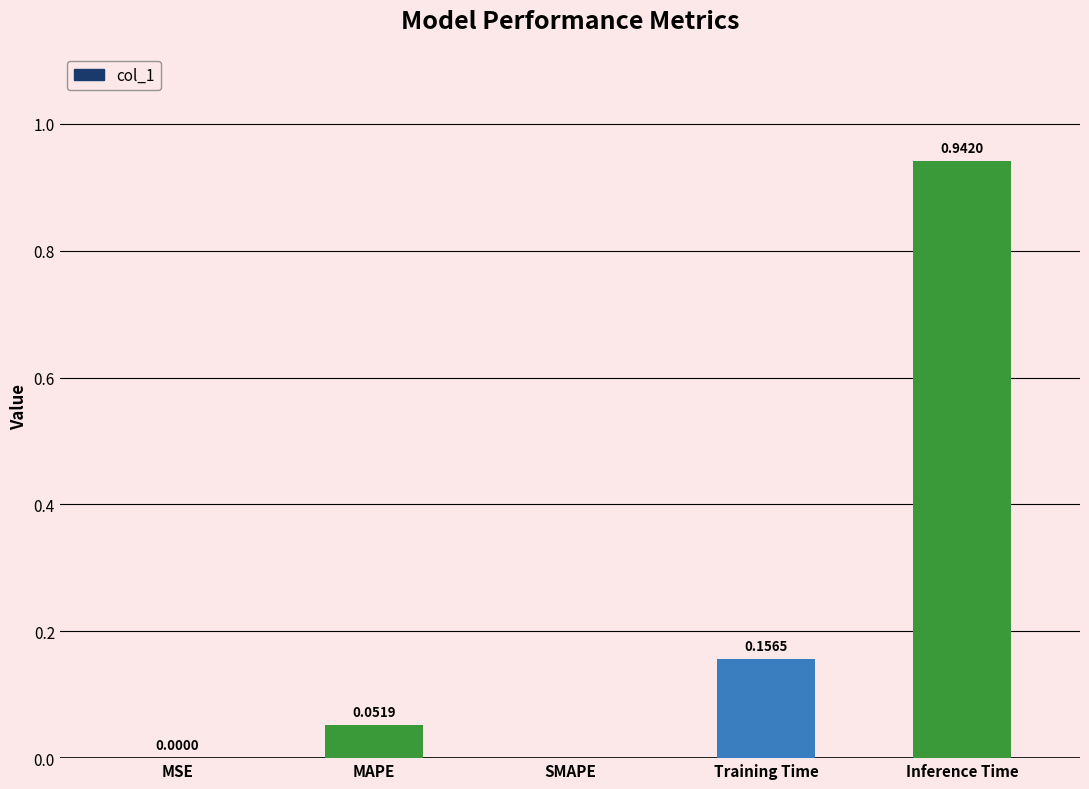

Which label corresponds to the largest value in the chart?

Inference Time